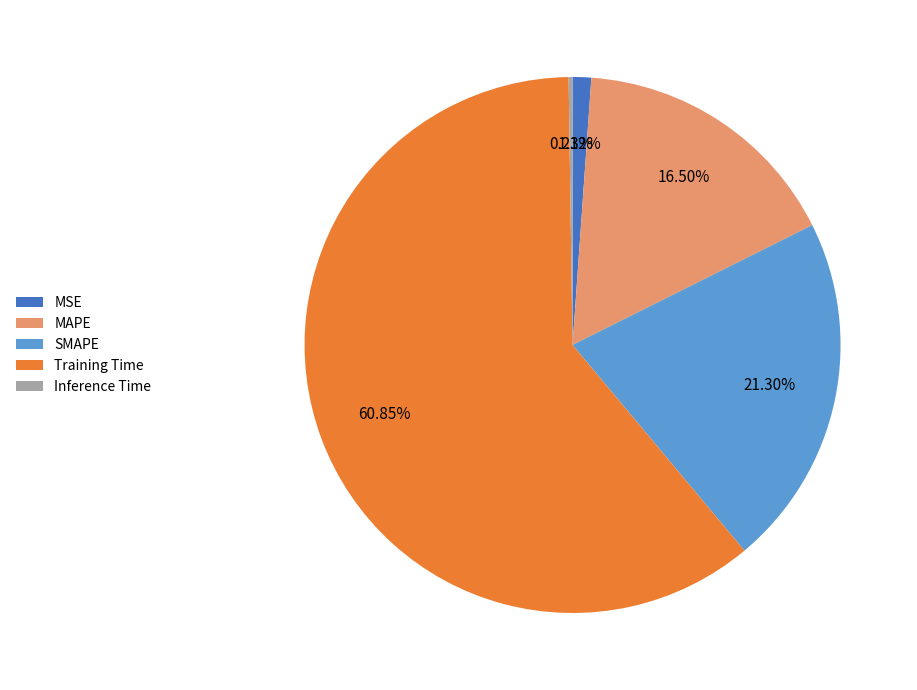

Which slice represents more than half of the pie?

Training Time